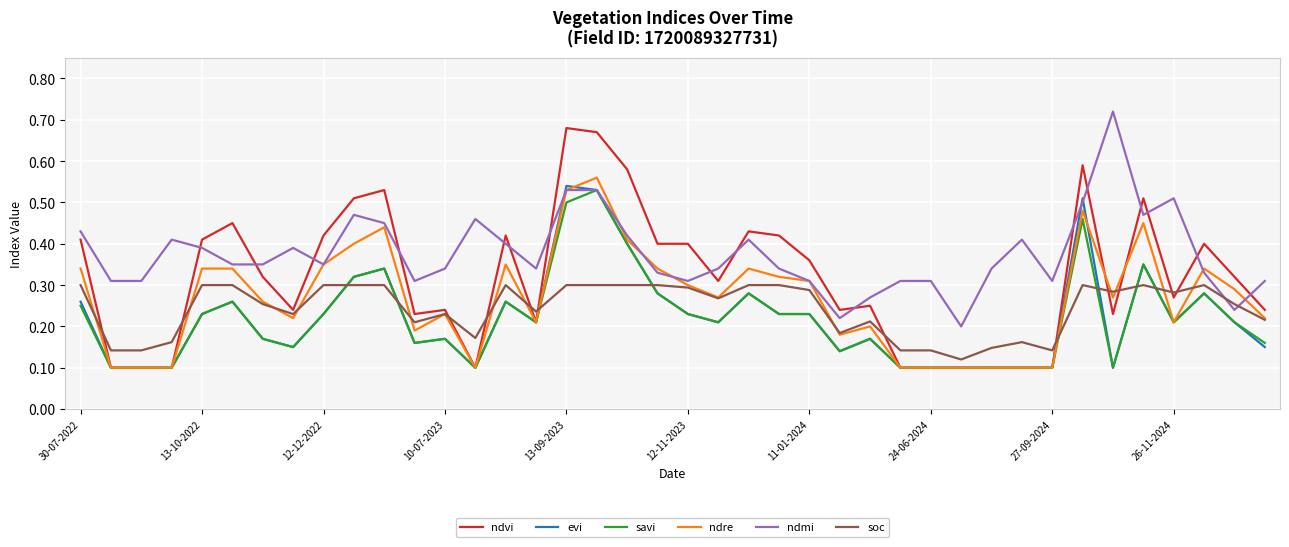

Which series has the largest total across all categories?

ndmi